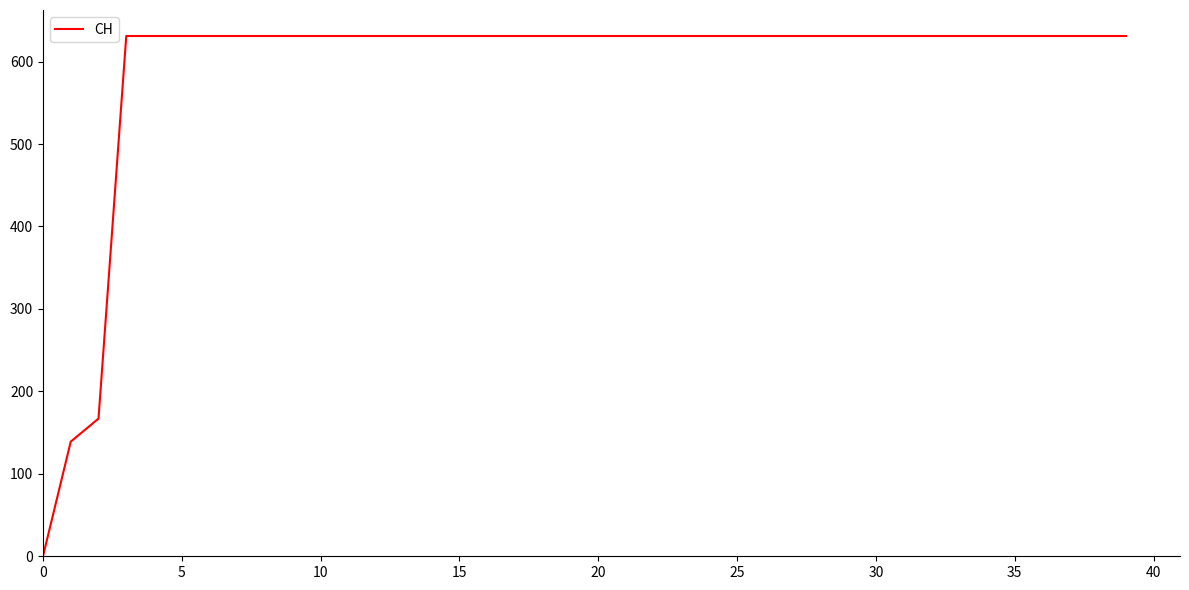

Does the chart display data point markers on the line(s)?

No